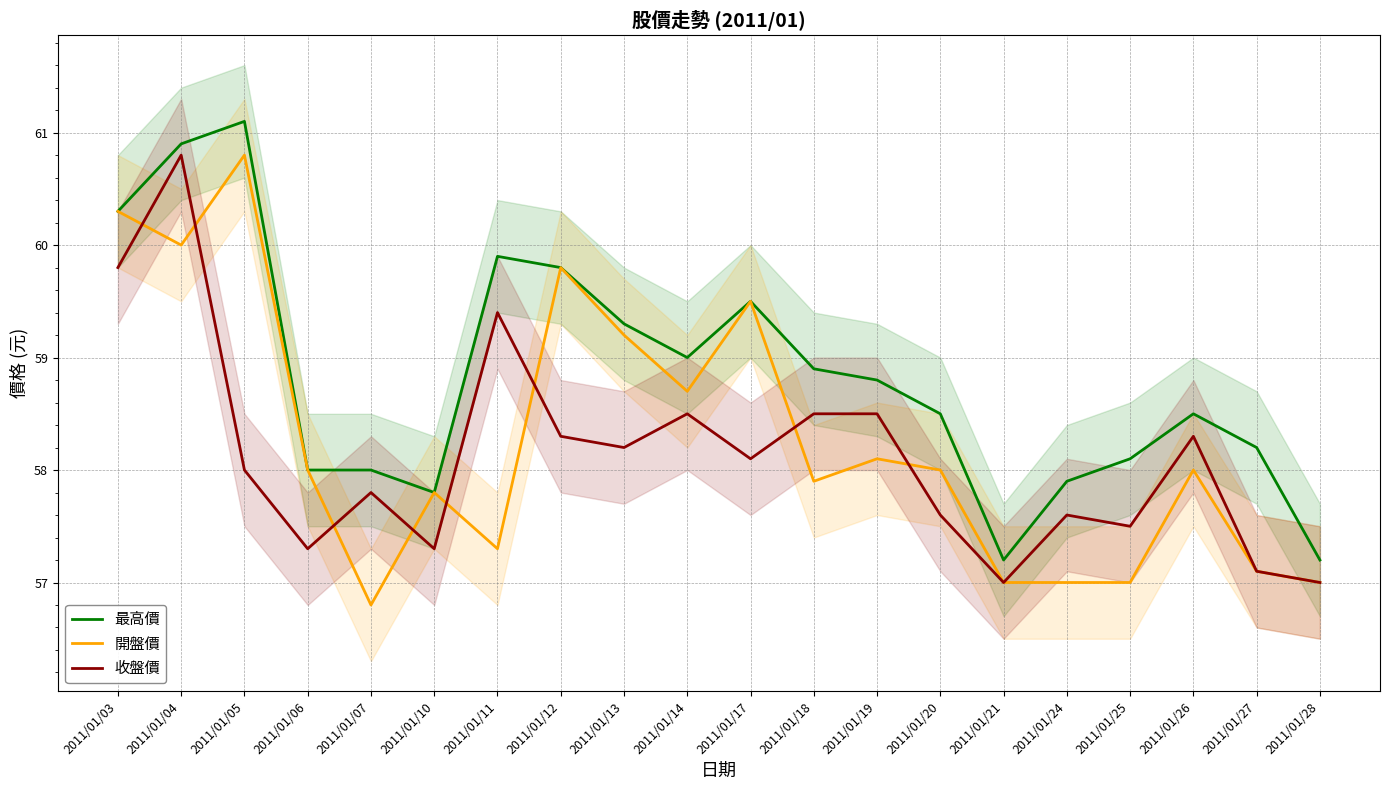

List the series in order of their peak value, lowest first.

開盤價, 收盤價, 最高價